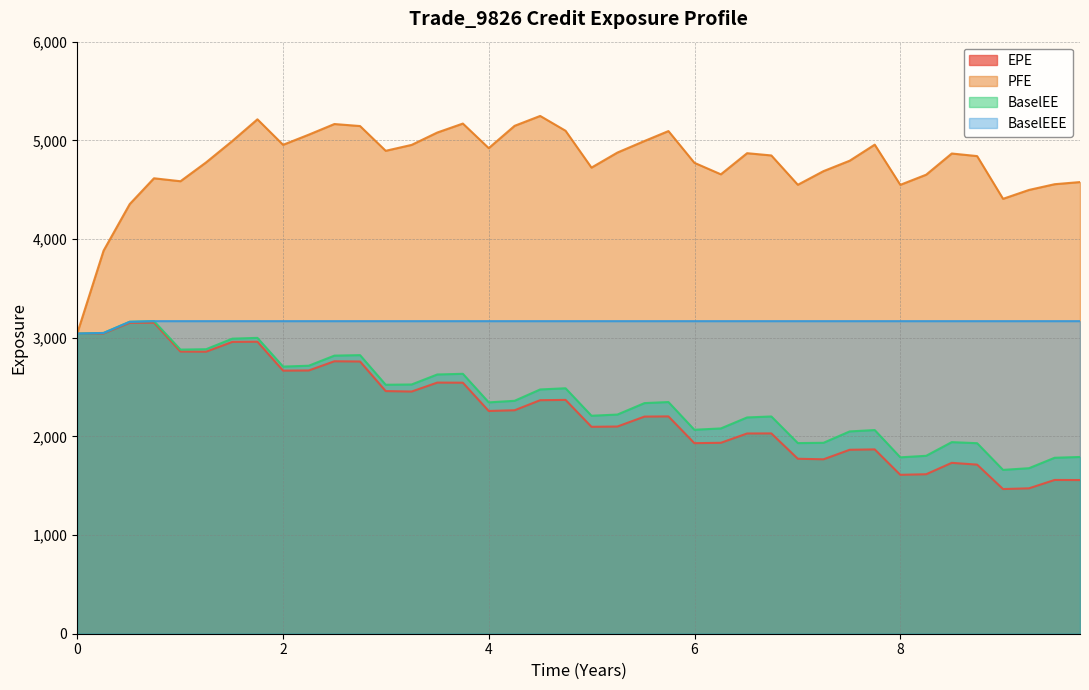

At which label does BaselEEE first exceed 3167?

0.746515